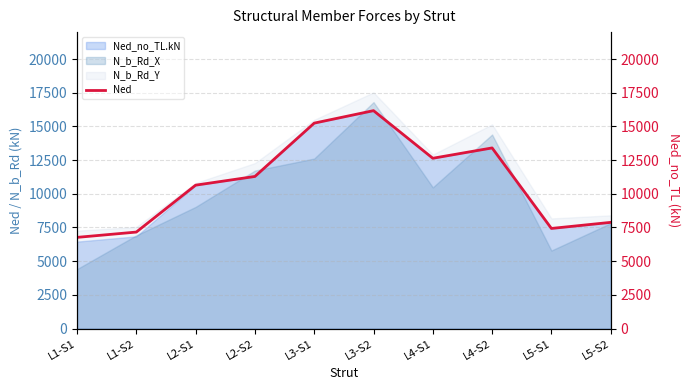

Where is the data nearest to the value 11469?

L2-S2